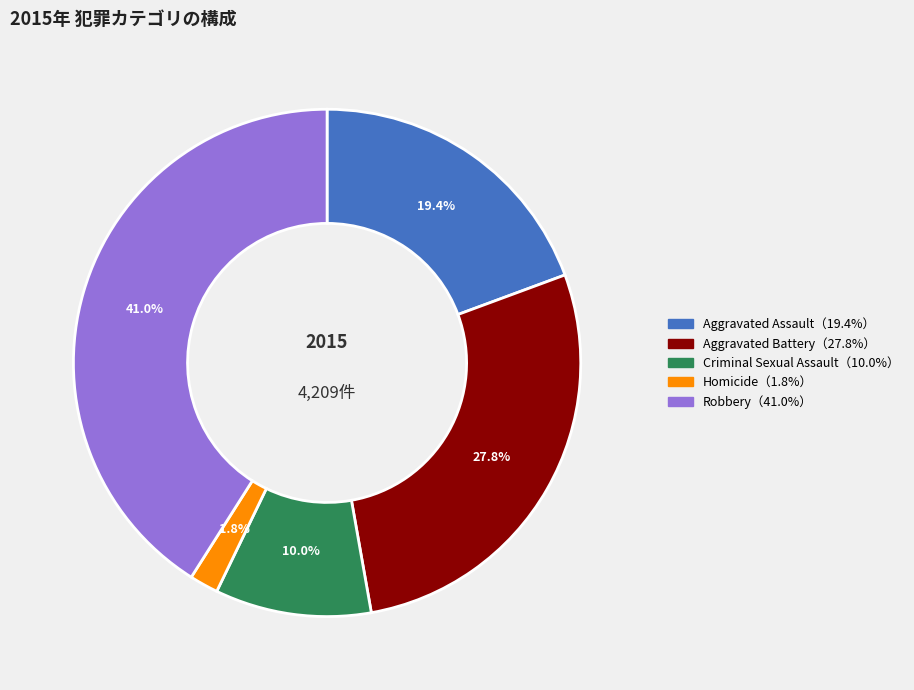

Does any single category account for the majority?

No